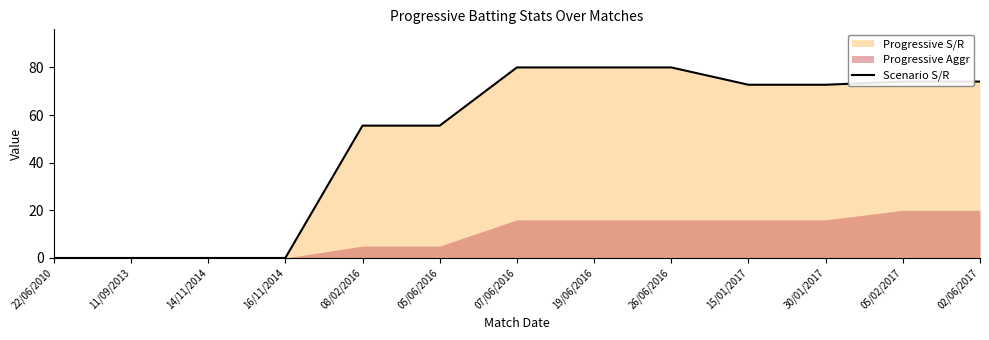

Count the number of values greater than 72.

7